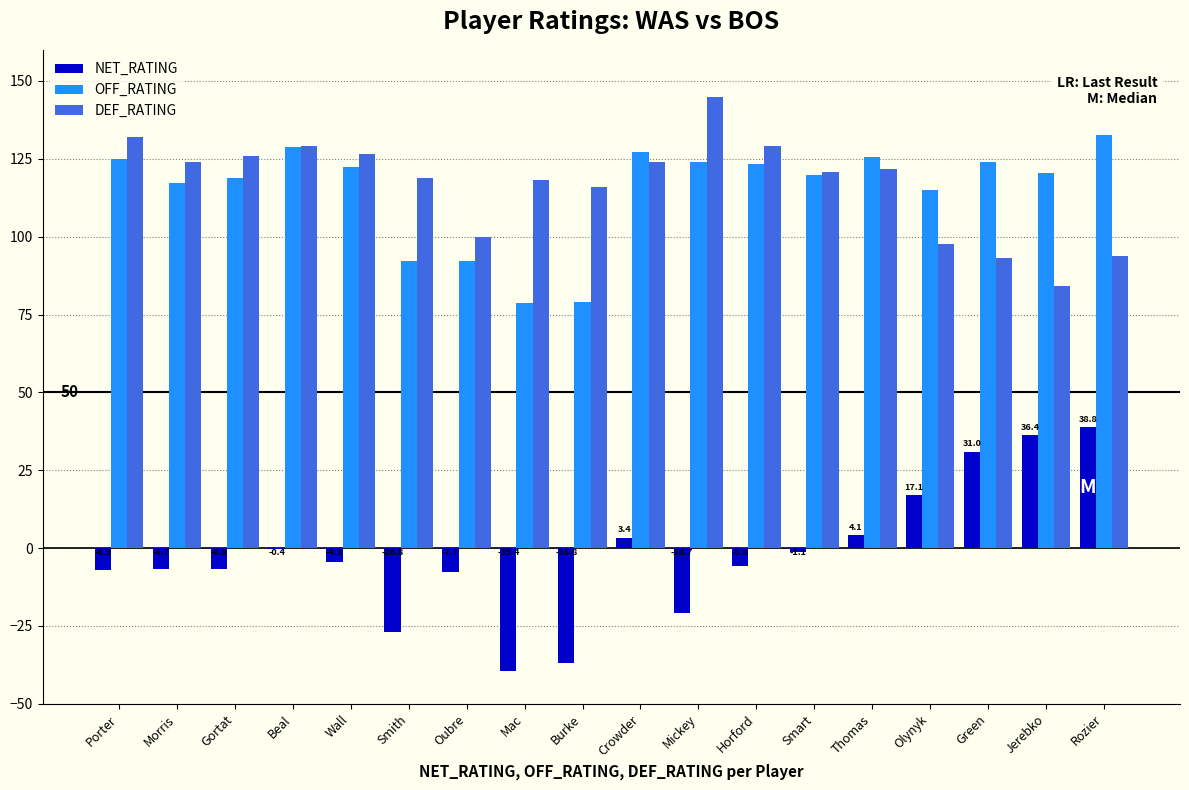

Which category has the highest value across all series?

Mickey